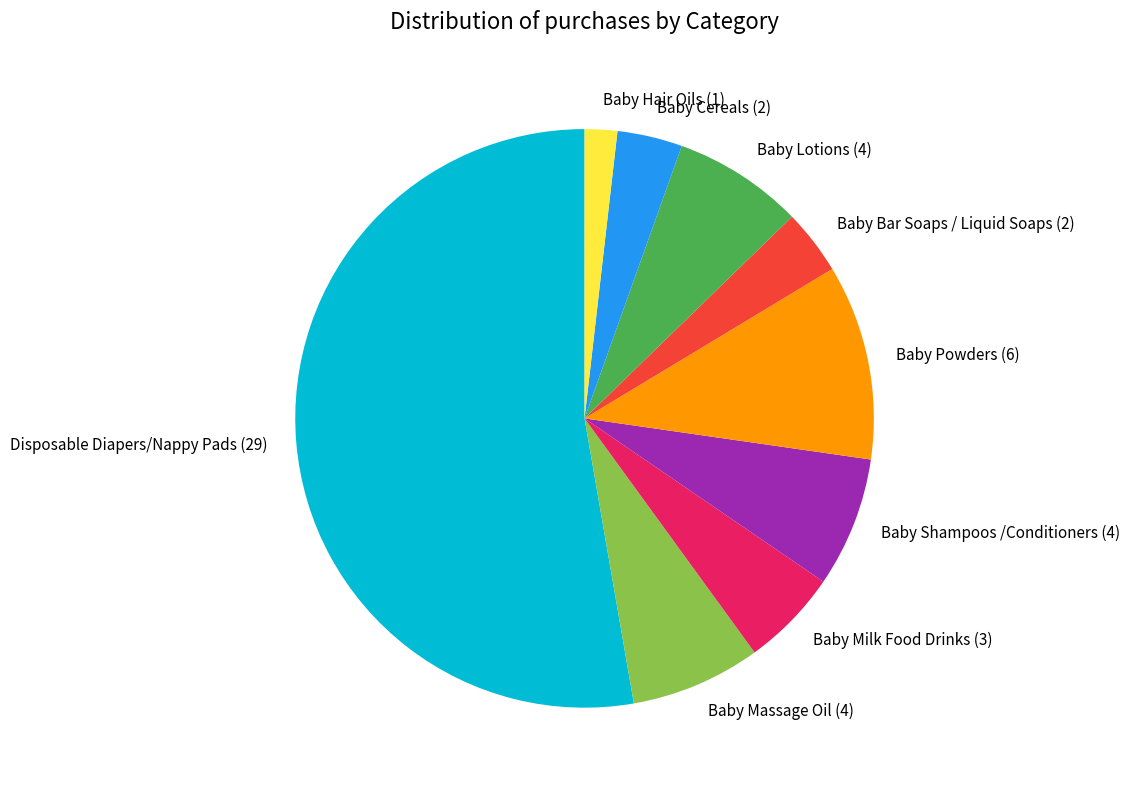

Which category has the smallest portion of the pie?

Baby Hair Oils